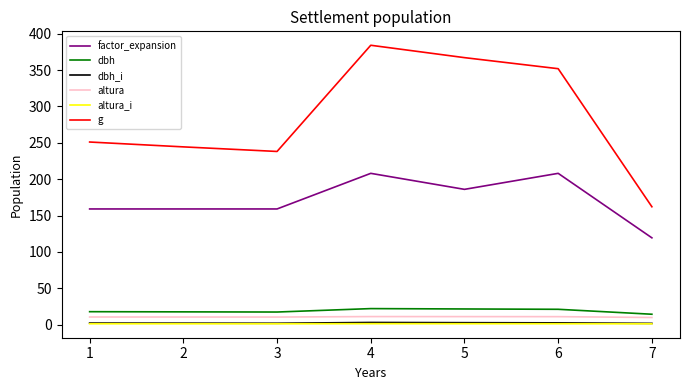

What is the greatest value displayed?

384.2